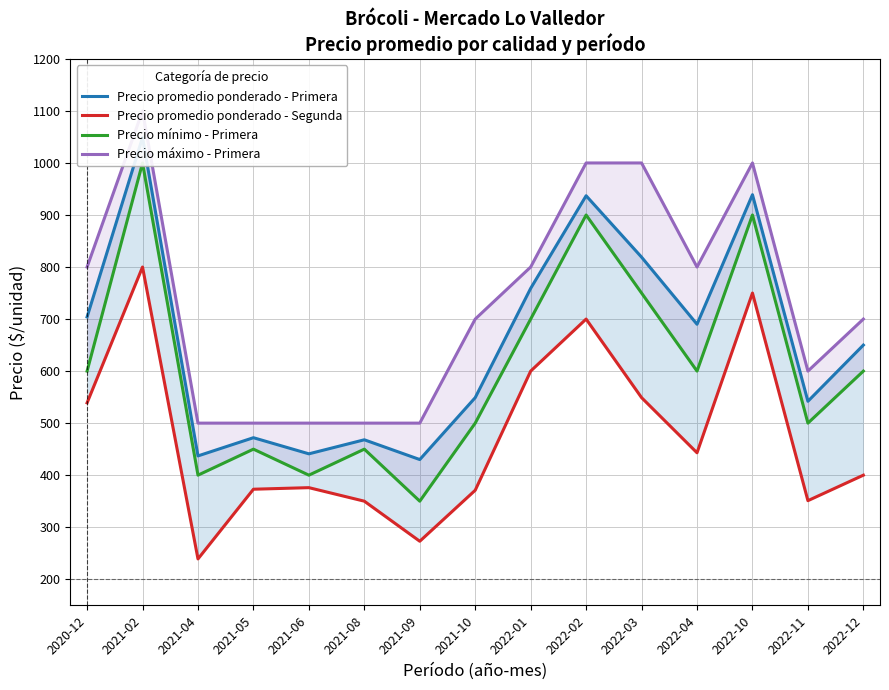

True or false: Precio promedio ponderado - Segunda and Precio mínimo - Primera cross at least once.

False